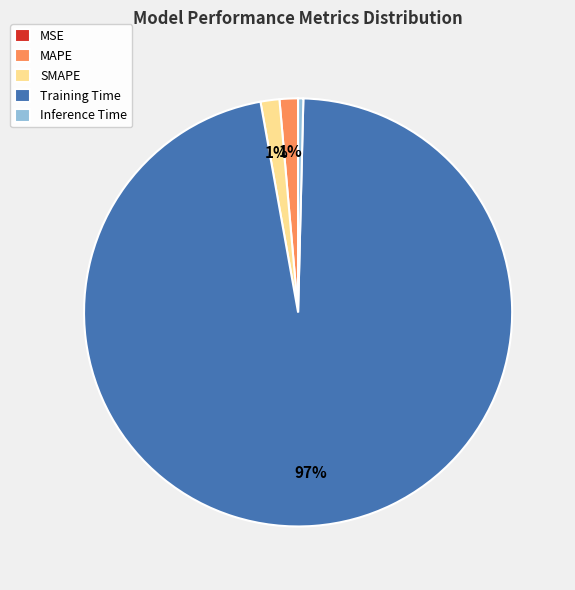

What is the largest slice in the pie chart?

Training Time